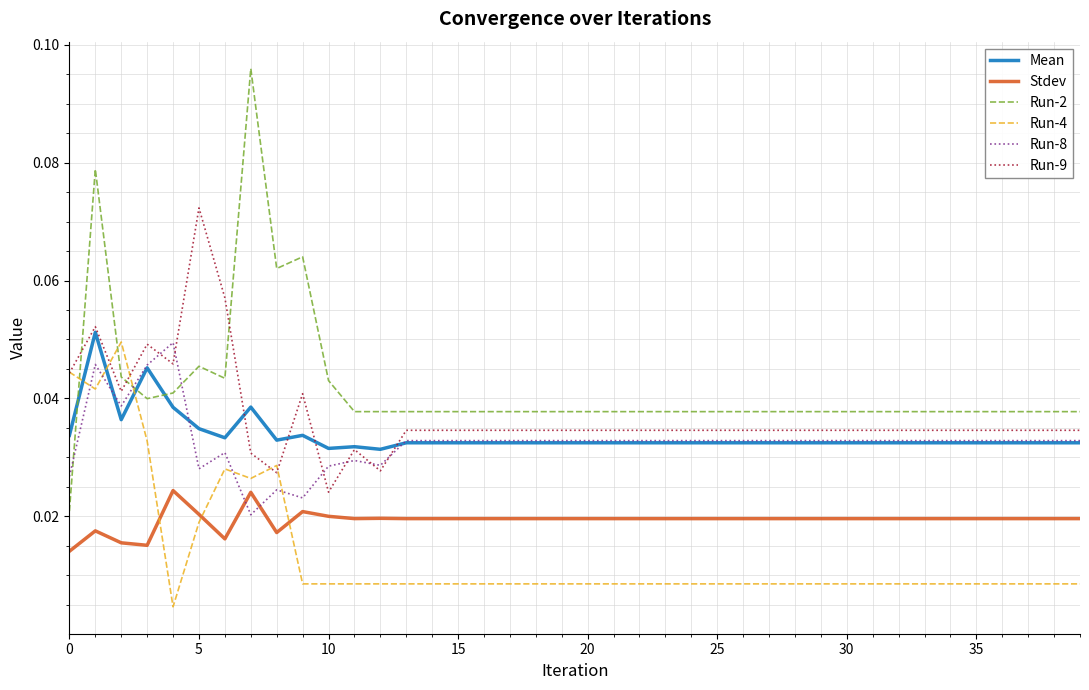

True or false: Run-8 and Stdev cross at least once.

True